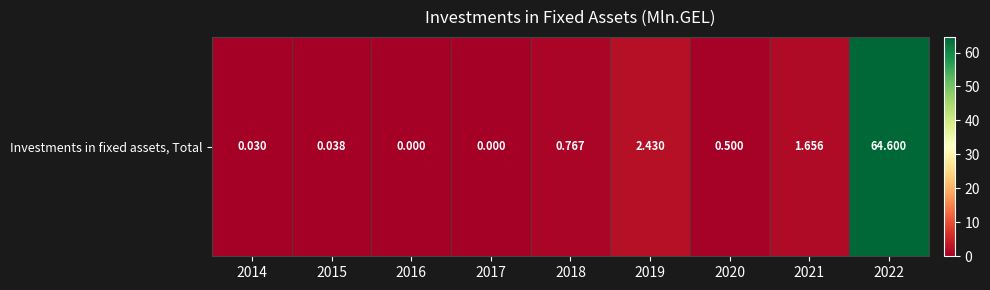

What is the average value?

7.8